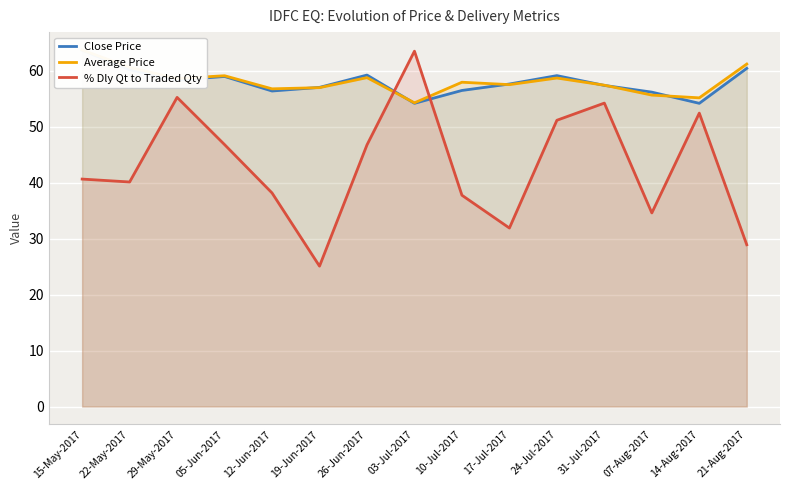

At how many categories does at least one series exceed 28?

15